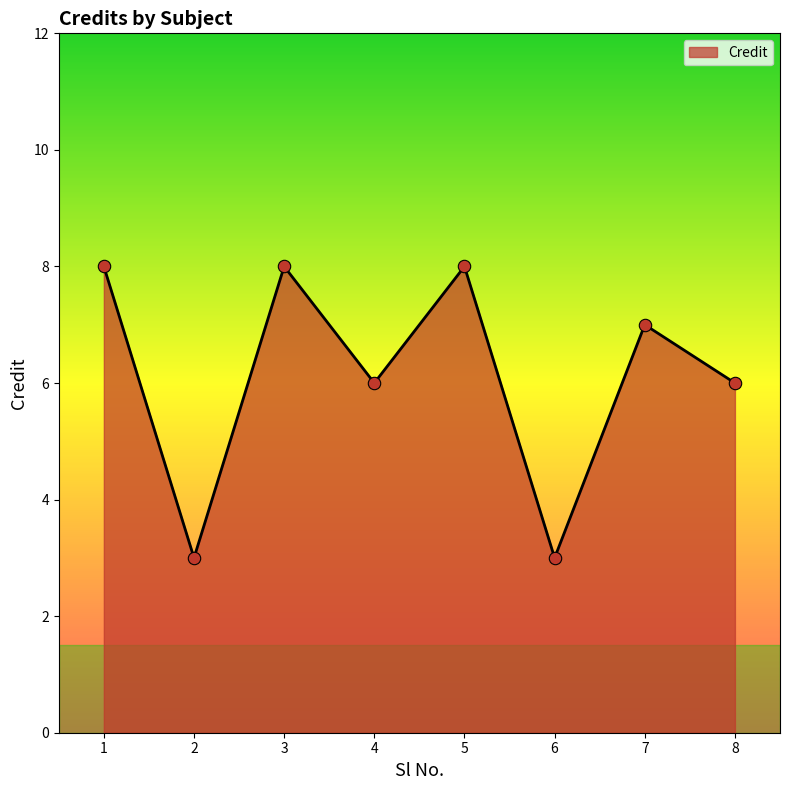

What is the change in value from 6 to 7?

+4